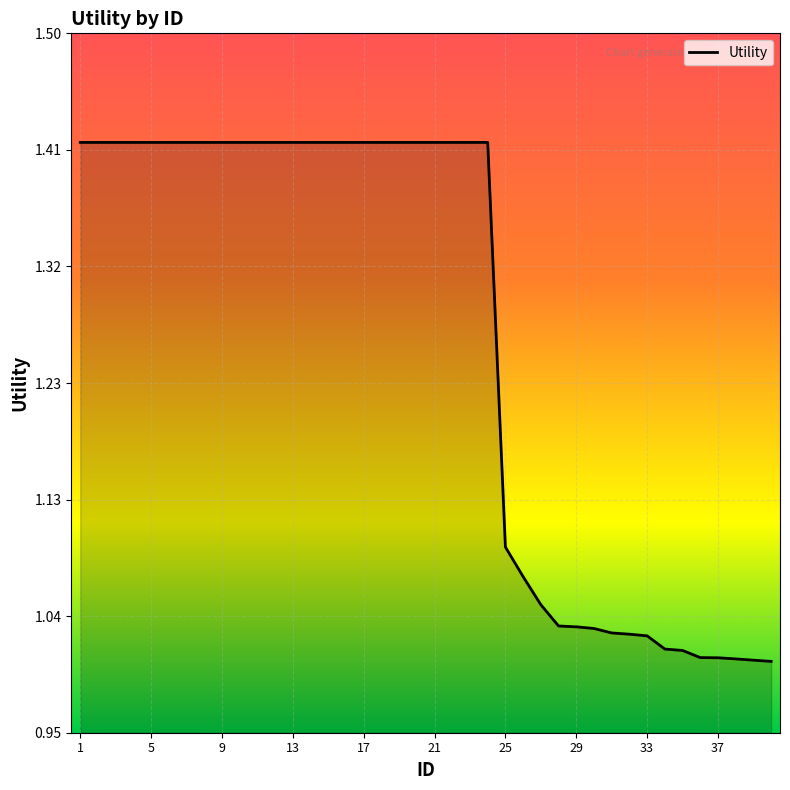

What is the difference between the maximum and minimum values?

0.4